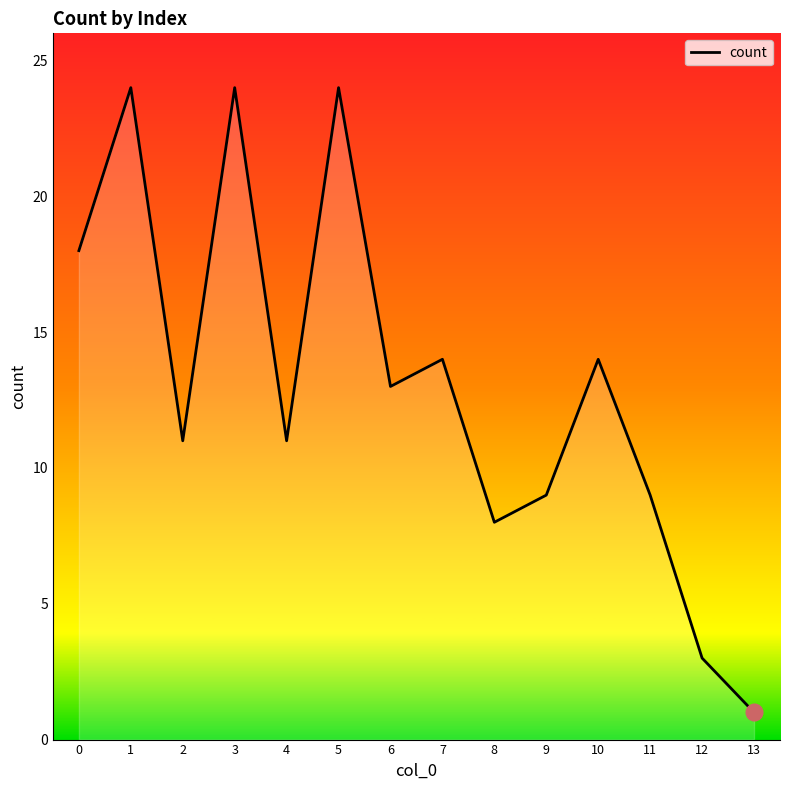

Reading right to left, list all the values displayed in this chart.

1	3	9	14	9	8	14	13	24	11	24	11	24	18